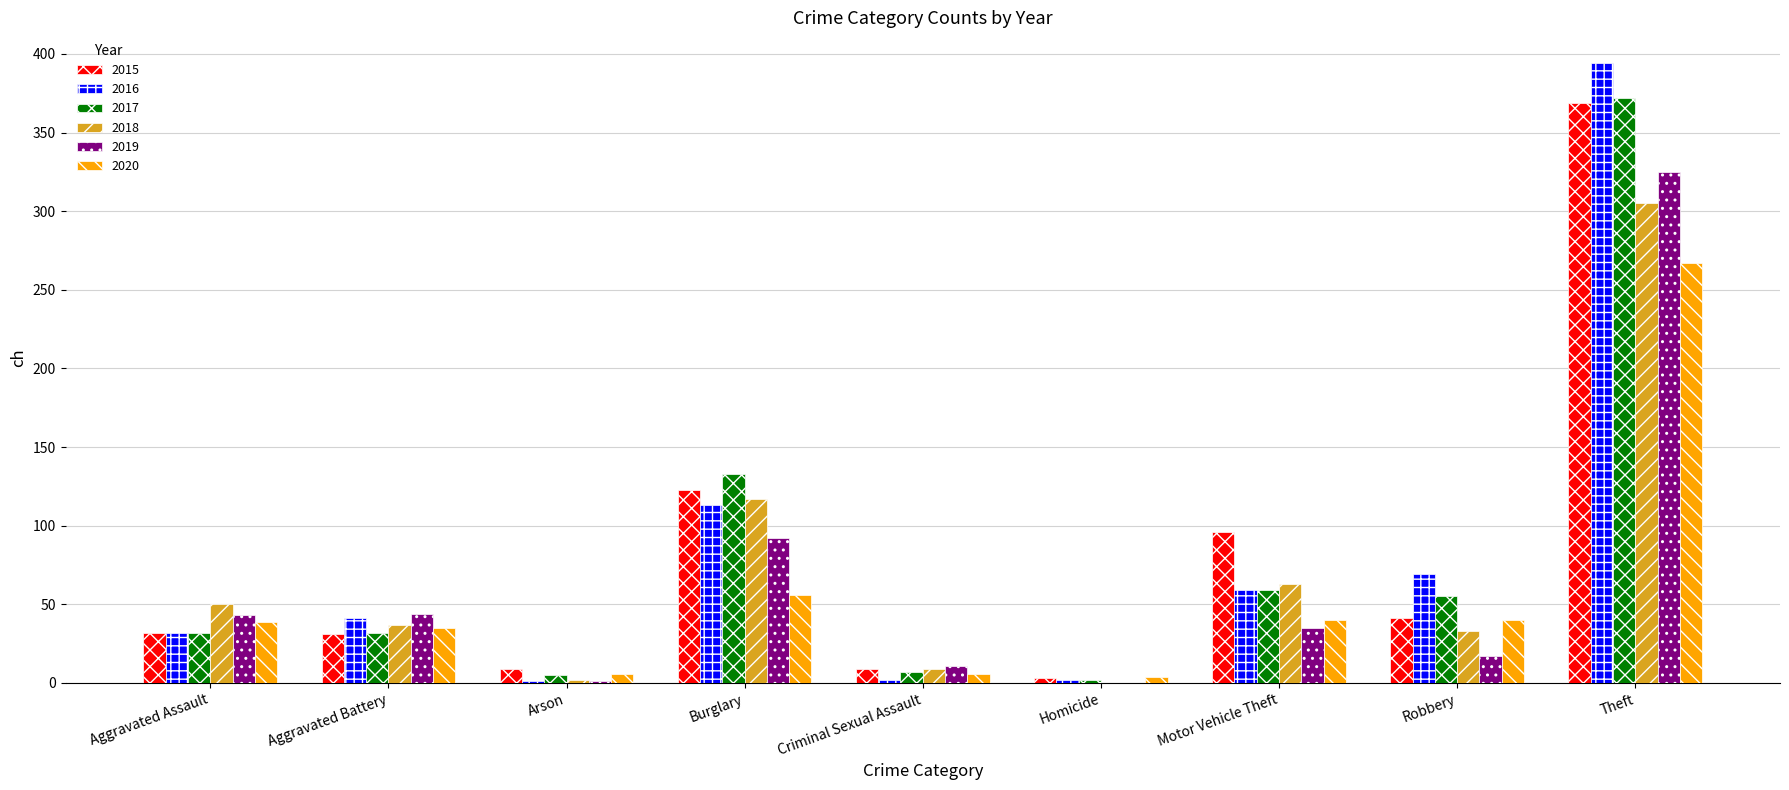

At which category is the sum across all series the highest?

Theft